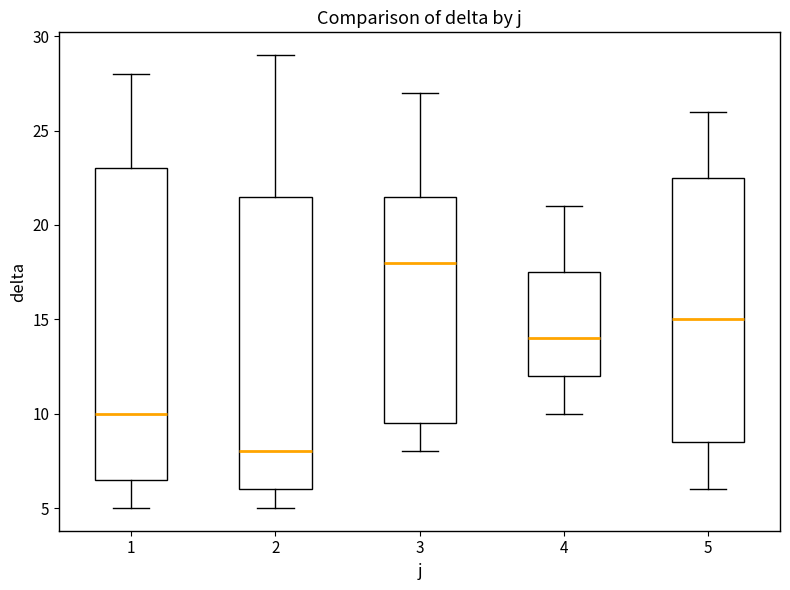

Where does the lower whisker of the box at x = 5 end on the y-axis? The values are not printed on the chart, so give them approximately, as read against the axis.

6.0